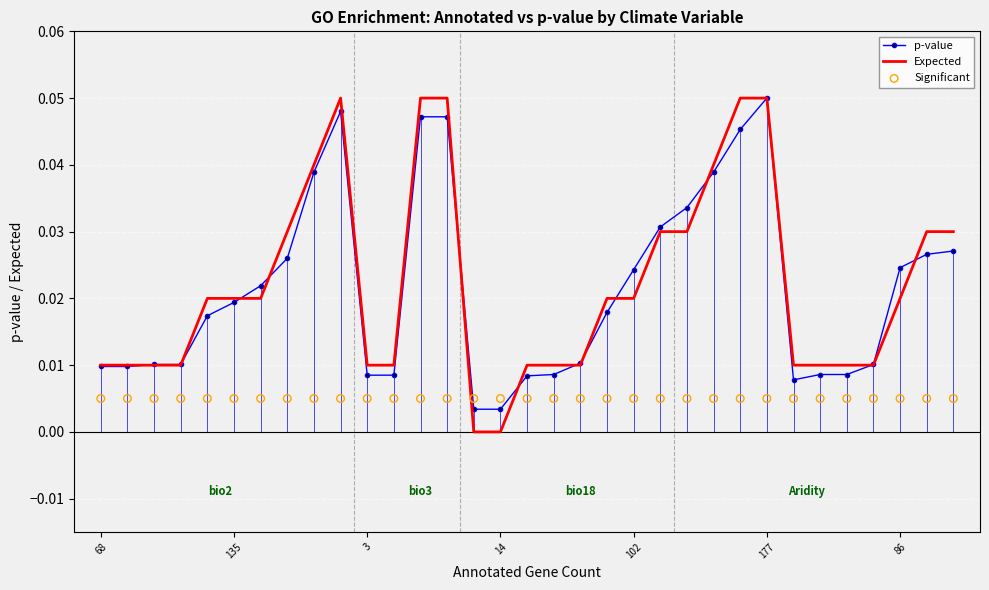

Which series has the largest total across all categories?

Expected